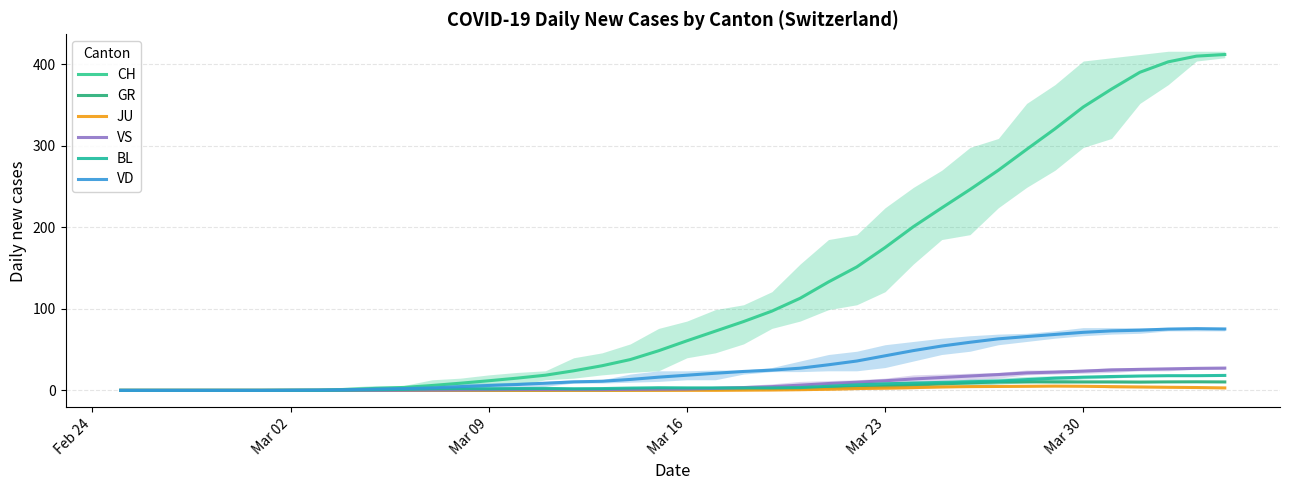

At how many categories does at least one series exceed 154?

13